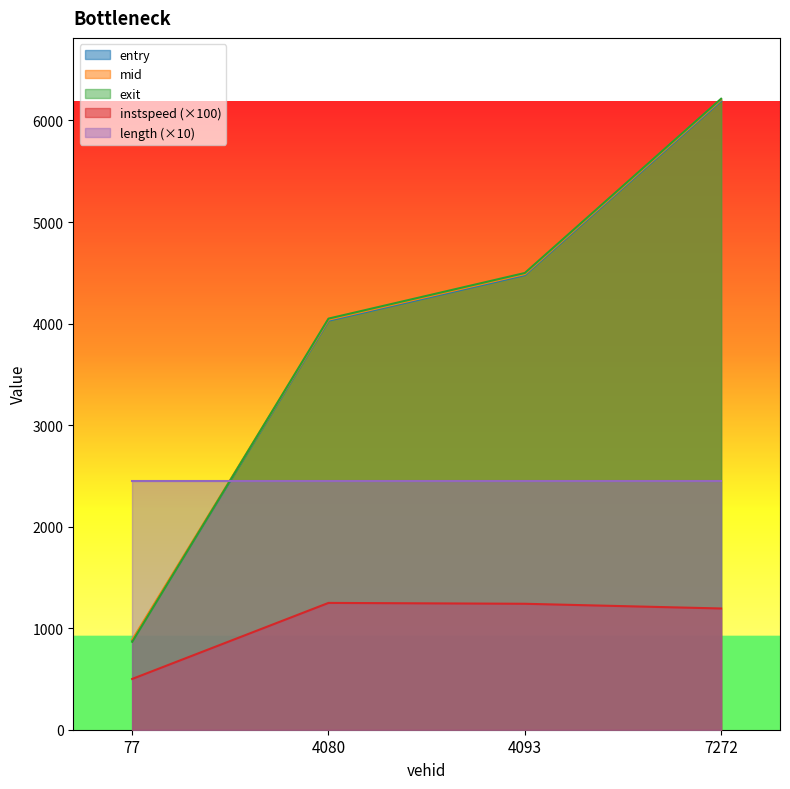

Which category has the highest value in the mid series?

7272